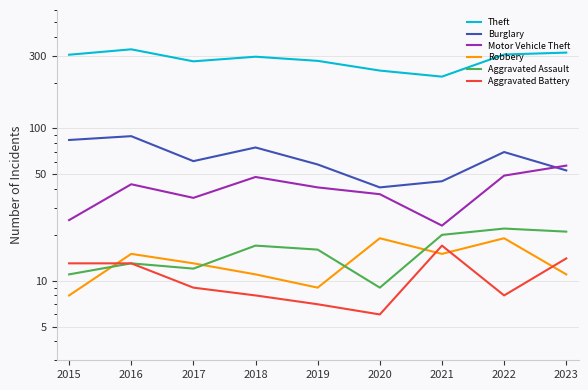

In Aggravated Battery, how many points are higher than both neighbors (excluding endpoints)?

1